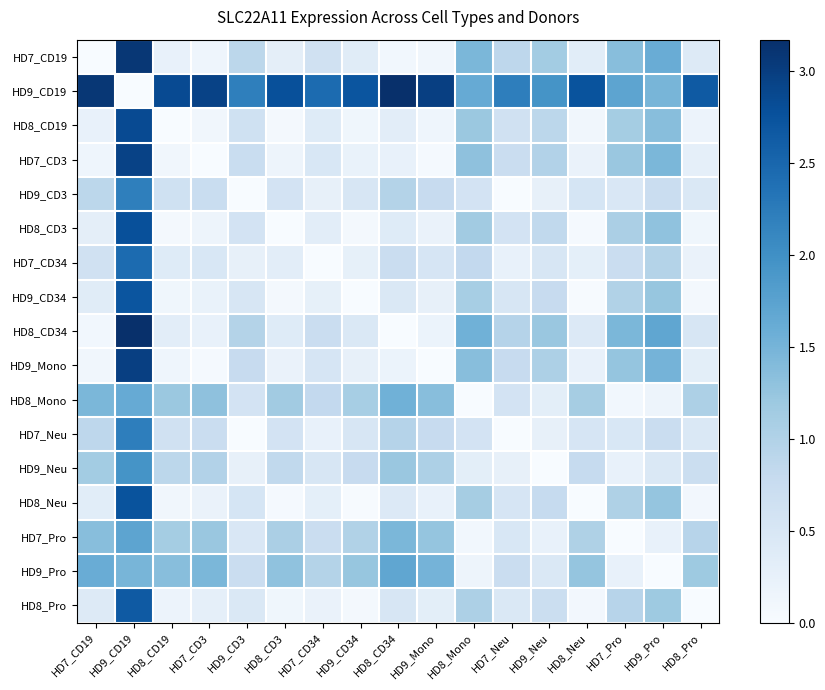

Reading right to left, extract all data points from this chart.

HD7_CD19: HD8_Pro=0.4	HD9_Pro=1.6	HD7_Pro=1.4	HD8_Neu=0.3	HD9_Neu=1.1	HD7_Neu=0.9	HD8_Mono=1.5	HD9_Mono=0.1	HD8_CD34=0.1	HD9_CD34=0.4	HD7_CD34=0.6	HD8_CD3=0.3	HD9_CD3=0.9	HD7_CD3=0.1	HD8_CD19=0.2	HD9_CD19=3.1	HD7_CD19=0.0
HD9_CD19: HD8_Pro=2.7	HD9_Pro=1.5	HD7_Pro=1.7	HD8_Neu=2.7	HD9_Neu=2.0	HD7_Neu=2.2	HD8_Mono=1.6	HD9_Mono=3.0	HD8_CD34=3.2	HD9_CD34=2.7	HD7_CD34=2.5	HD8_CD3=2.8	HD9_CD3=2.2	HD7_CD3=2.9	HD8_CD19=2.8	HD9_CD19=0.0	HD7_CD19=3.1
HD8_CD19: HD8_Pro=0.2	HD9_Pro=1.4	HD7_Pro=1.1	HD8_Neu=0.1	HD9_Neu=0.9	HD7_Neu=0.6	HD8_Mono=1.2	HD9_Mono=0.1	HD8_CD34=0.3	HD9_CD34=0.1	HD7_CD34=0.4	HD8_CD3=0.1	HD9_CD3=0.6	HD7_CD3=0.1	HD8_CD19=0.0	HD9_CD19=2.8	HD7_CD19=0.2
HD7_CD3: HD8_Pro=0.3	HD9_Pro=1.5	HD7_Pro=1.2	HD8_Neu=0.2	HD9_Neu=1.0	HD7_Neu=0.7	HD8_Mono=1.3	HD9_Mono=0.0	HD8_CD34=0.2	HD9_CD34=0.2	HD7_CD34=0.5	HD8_CD3=0.2	HD9_CD3=0.7	HD7_CD3=0.0	HD8_CD19=0.1	HD9_CD19=2.9	HD7_CD19=0.1
HD9_CD3: HD8_Pro=0.5	HD9_Pro=0.7	HD7_Pro=0.5	HD8_Neu=0.5	HD9_Neu=0.2	HD7_Neu=0.0	HD8_Mono=0.6	HD9_Mono=0.8	HD8_CD34=1.0	HD9_CD34=0.5	HD7_CD34=0.2	HD8_CD3=0.6	HD9_CD3=0.0	HD7_CD3=0.7	HD8_CD19=0.6	HD9_CD19=2.2	HD7_CD19=0.9
HD8_CD3: HD8_Pro=0.1	HD9_Pro=1.3	HD7_Pro=1.1	HD8_Neu=0.0	HD9_Neu=0.8	HD7_Neu=0.6	HD8_Mono=1.2	HD9_Mono=0.2	HD8_CD34=0.4	HD9_CD34=0.1	HD7_CD34=0.3	HD8_CD3=0.0	HD9_CD3=0.6	HD7_CD3=0.2	HD8_CD19=0.1	HD9_CD19=2.8	HD7_CD19=0.3
HD7_CD34: HD8_Pro=0.2	HD9_Pro=1.0	HD7_Pro=0.7	HD8_Neu=0.3	HD9_Neu=0.5	HD7_Neu=0.2	HD8_Mono=0.8	HD9_Mono=0.5	HD8_CD34=0.7	HD9_CD34=0.3	HD7_CD34=0.0	HD8_CD3=0.3	HD9_CD3=0.2	HD7_CD3=0.5	HD8_CD19=0.4	HD9_CD19=2.5	HD7_CD19=0.6
HD9_CD34: HD8_Pro=0.1	HD9_Pro=1.2	HD7_Pro=1.0	HD8_Neu=0.0	HD9_Neu=0.8	HD7_Neu=0.5	HD8_Mono=1.1	HD9_Mono=0.3	HD8_CD34=0.4	HD9_CD34=0.0	HD7_CD34=0.3	HD8_CD3=0.1	HD9_CD3=0.5	HD7_CD3=0.2	HD8_CD19=0.1	HD9_CD19=2.7	HD7_CD19=0.4
HD8_CD34: HD8_Pro=0.5	HD9_Pro=1.7	HD7_Pro=1.4	HD8_Neu=0.4	HD9_Neu=1.2	HD7_Neu=1.0	HD8_Mono=1.5	HD9_Mono=0.2	HD8_CD34=0.0	HD9_CD34=0.4	HD7_CD34=0.7	HD8_CD3=0.4	HD9_CD3=1.0	HD7_CD3=0.2	HD8_CD19=0.3	HD9_CD19=3.2	HD7_CD19=0.1
HD9_Mono: HD8_Pro=0.3	HD9_Pro=1.5	HD7_Pro=1.3	HD8_Neu=0.2	HD9_Neu=1.0	HD7_Neu=0.8	HD8_Mono=1.4	HD9_Mono=0.0	HD8_CD34=0.2	HD9_CD34=0.3	HD7_CD34=0.5	HD8_CD3=0.2	HD9_CD3=0.8	HD7_CD3=0.0	HD8_CD19=0.1	HD9_CD19=3.0	HD7_CD19=0.1
HD8_Mono: HD8_Pro=1.0	HD9_Pro=0.1	HD7_Pro=0.1	HD8_Neu=1.1	HD9_Neu=0.3	HD7_Neu=0.6	HD8_Mono=0.0	HD9_Mono=1.4	HD8_CD34=1.5	HD9_CD34=1.1	HD7_CD34=0.8	HD8_CD3=1.2	HD9_CD3=0.6	HD7_CD3=1.3	HD8_CD19=1.2	HD9_CD19=1.6	HD7_CD19=1.5
HD7_Neu: HD8_Pro=0.5	HD9_Pro=0.7	HD7_Pro=0.5	HD8_Neu=0.5	HD9_Neu=0.3	HD7_Neu=0.0	HD8_Mono=0.6	HD9_Mono=0.8	HD8_CD34=1.0	HD9_CD34=0.5	HD7_CD34=0.2	HD8_CD3=0.6	HD9_CD3=0.0	HD7_CD3=0.7	HD8_CD19=0.6	HD9_CD19=2.2	HD7_CD19=0.9
HD9_Neu: HD8_Pro=0.7	HD9_Pro=0.5	HD7_Pro=0.2	HD8_Neu=0.8	HD9_Neu=0.0	HD7_Neu=0.3	HD8_Mono=0.3	HD9_Mono=1.0	HD8_CD34=1.2	HD9_CD34=0.8	HD7_CD34=0.5	HD8_CD3=0.8	HD9_CD3=0.2	HD7_CD3=1.0	HD8_CD19=0.9	HD9_CD19=2.0	HD7_CD19=1.1
HD8_Neu: HD8_Pro=0.1	HD9_Pro=1.3	HD7_Pro=1.0	HD8_Neu=0.0	HD9_Neu=0.8	HD7_Neu=0.5	HD8_Mono=1.1	HD9_Mono=0.2	HD8_CD34=0.4	HD9_CD34=0.0	HD7_CD34=0.3	HD8_CD3=0.0	HD9_CD3=0.5	HD7_CD3=0.2	HD8_CD19=0.1	HD9_CD19=2.7	HD7_CD19=0.3
HD7_Pro: HD8_Pro=0.9	HD9_Pro=0.2	HD7_Pro=0.0	HD8_Neu=1.0	HD9_Neu=0.2	HD7_Neu=0.5	HD8_Mono=0.1	HD9_Mono=1.3	HD8_CD34=1.4	HD9_CD34=1.0	HD7_CD34=0.7	HD8_CD3=1.1	HD9_CD3=0.5	HD7_CD3=1.2	HD8_CD19=1.1	HD9_CD19=1.7	HD7_CD19=1.4
HD9_Pro: HD8_Pro=1.2	HD9_Pro=0.0	HD7_Pro=0.2	HD8_Neu=1.3	HD9_Neu=0.5	HD7_Neu=0.7	HD8_Mono=0.1	HD9_Mono=1.5	HD8_CD34=1.7	HD9_CD34=1.2	HD7_CD34=1.0	HD8_CD3=1.3	HD9_CD3=0.7	HD7_CD3=1.5	HD8_CD19=1.4	HD9_CD19=1.5	HD7_CD19=1.6
HD8_Pro: HD8_Pro=0.0	HD9_Pro=1.2	HD7_Pro=0.9	HD8_Neu=0.1	HD9_Neu=0.7	HD7_Neu=0.5	HD8_Mono=1.0	HD9_Mono=0.3	HD8_CD34=0.5	HD9_CD34=0.1	HD7_CD34=0.2	HD8_CD3=0.1	HD9_CD3=0.5	HD7_CD3=0.3	HD8_CD19=0.2	HD9_CD19=2.7	HD7_CD19=0.4